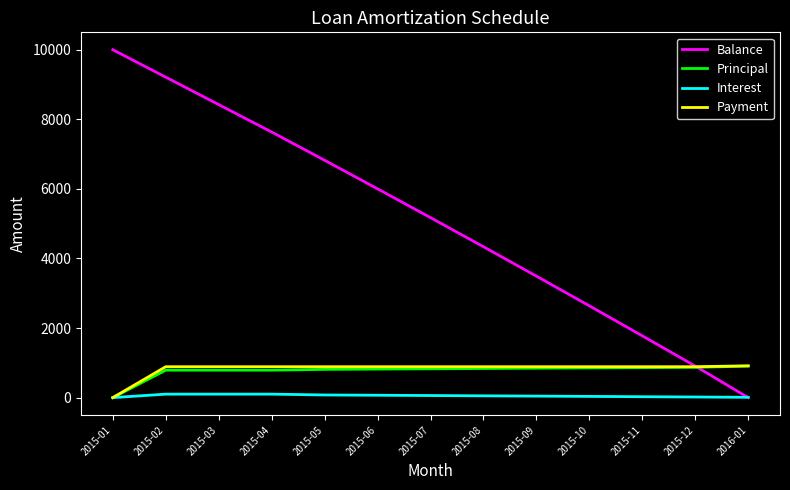

What is the sum of the Payment values at 2015-02 and 2015-12?

1777.0